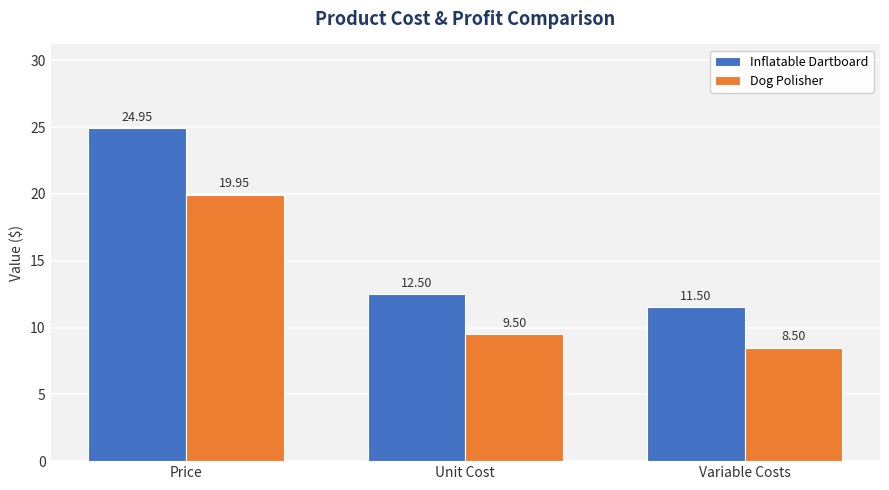

At which label does Dog Polisher first exceed 9?

Price